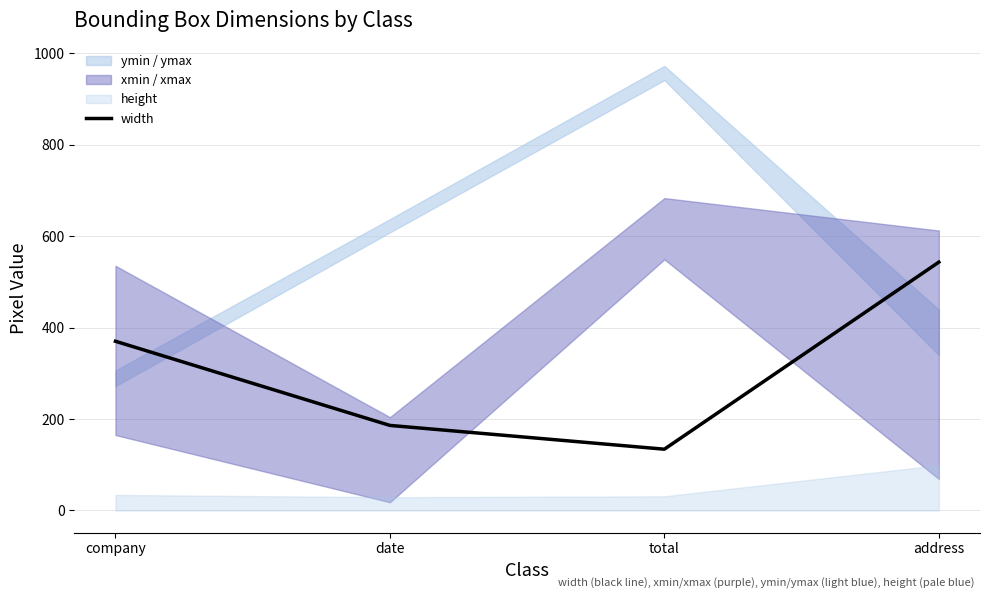

The chart shows a value of 543 at address. True or false?

True